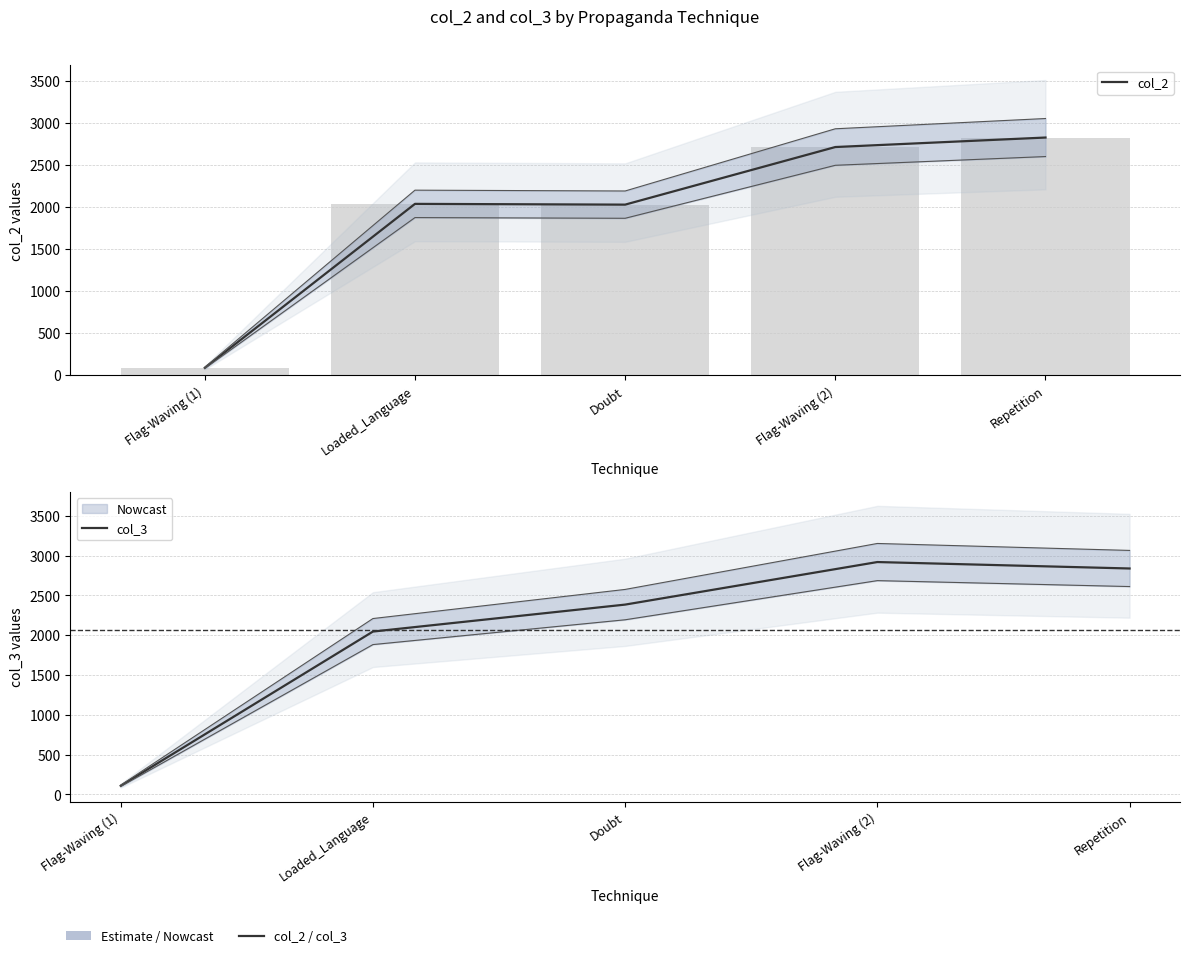

How many distinct data groups are displayed?

2